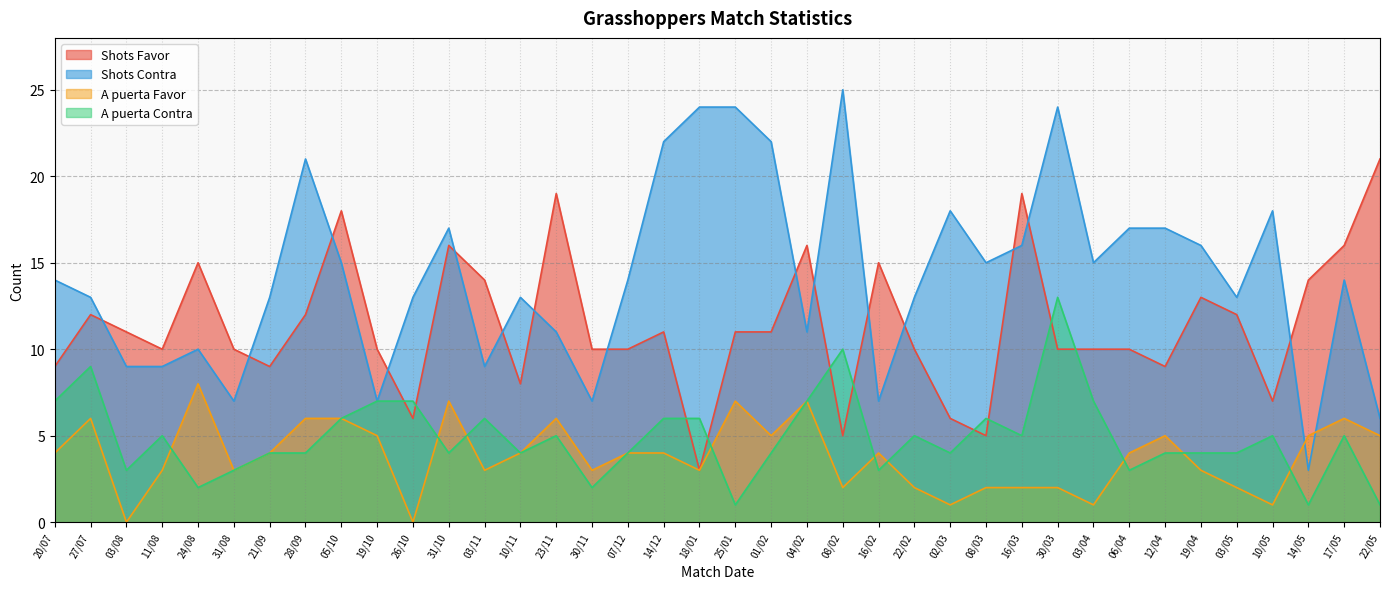

Does the chart have visible grid lines?

Yes